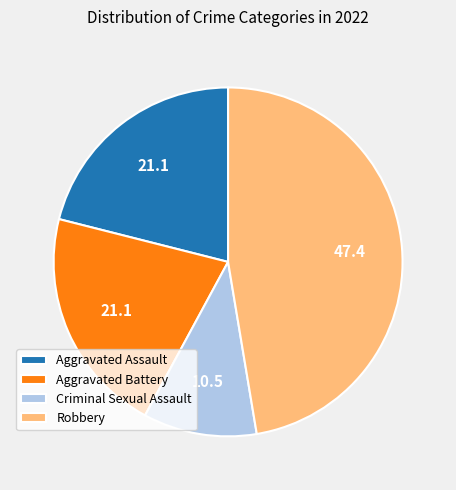

Between Robbery and Aggravated Assault, which is larger?

Robbery